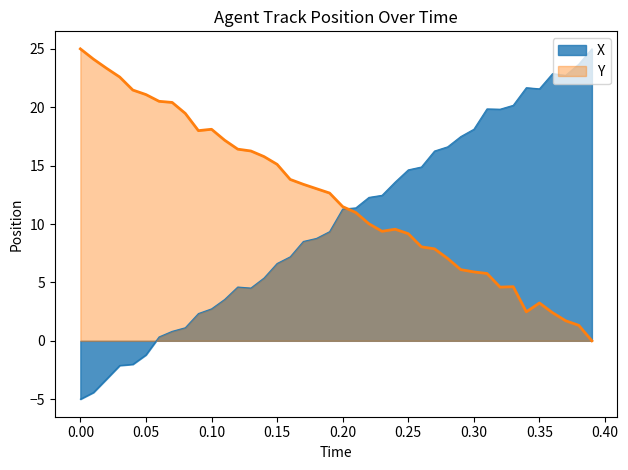

Which series has the largest range (max minus min)?

X